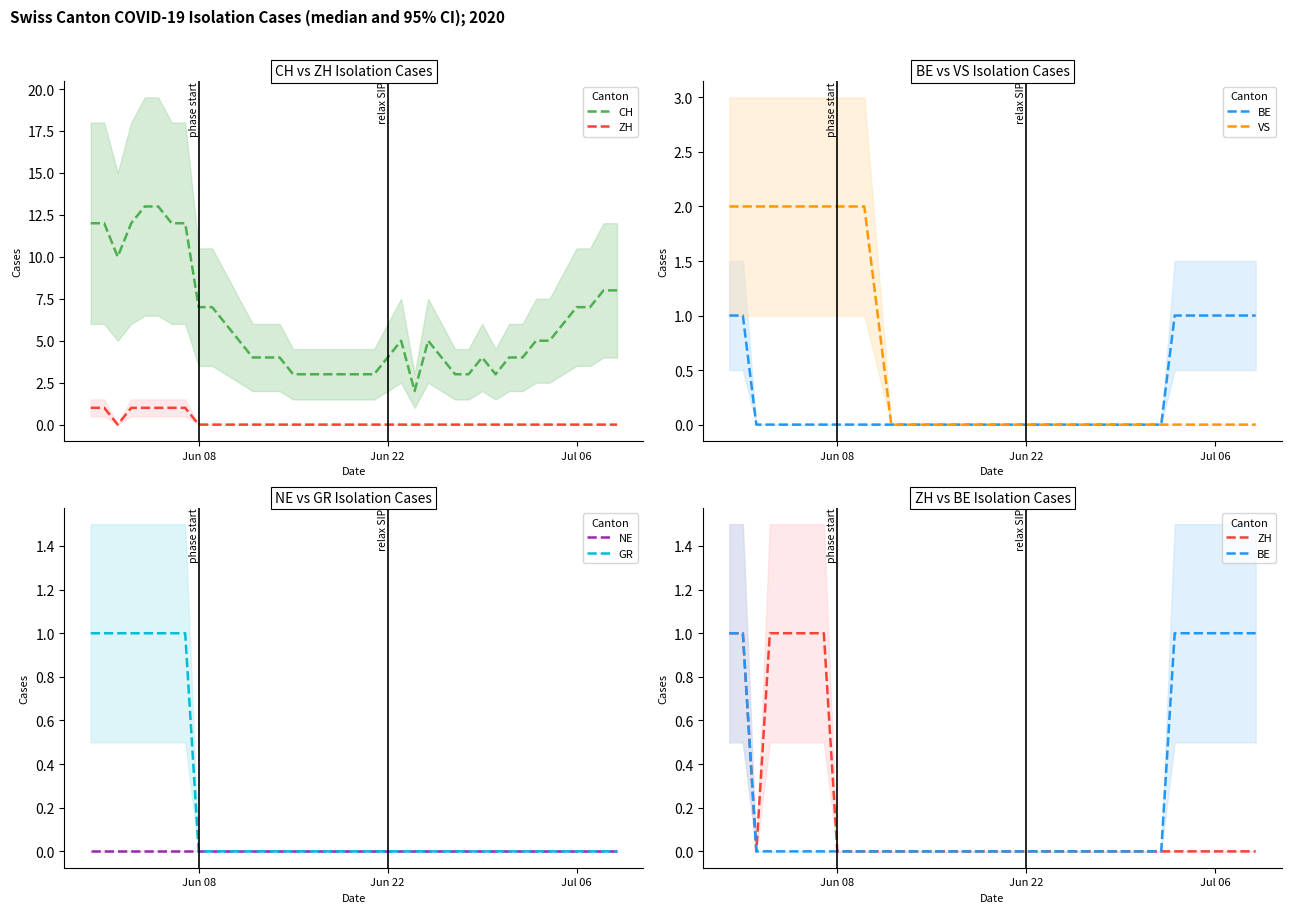

What is the highest value of the BE median series?

1